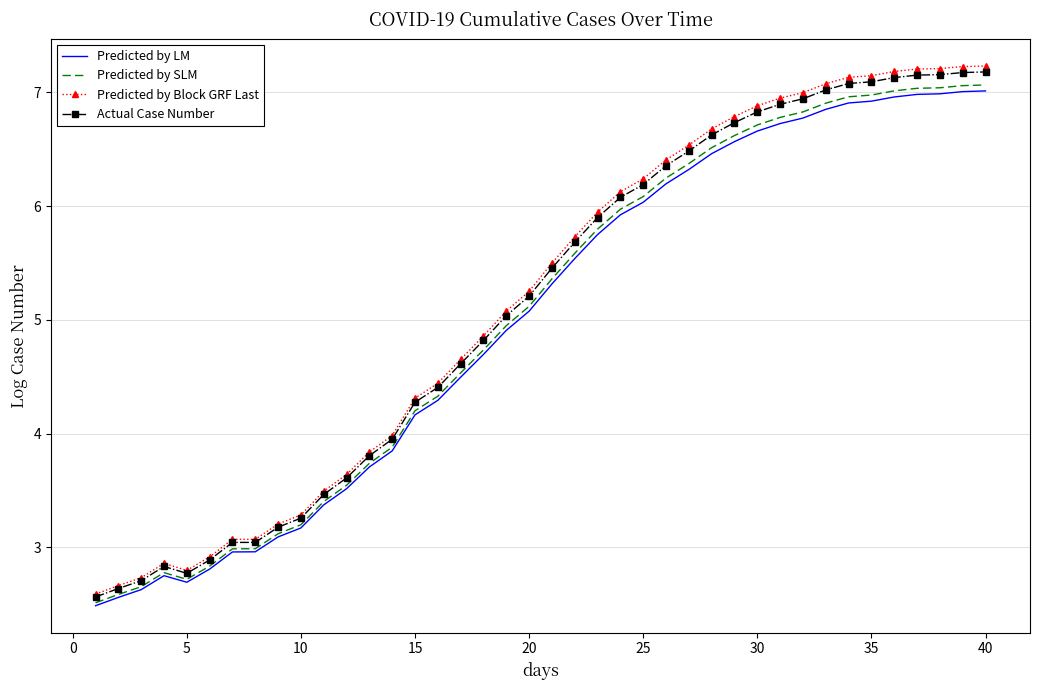

What is the minimum value for Predicted by SLM?

2.5